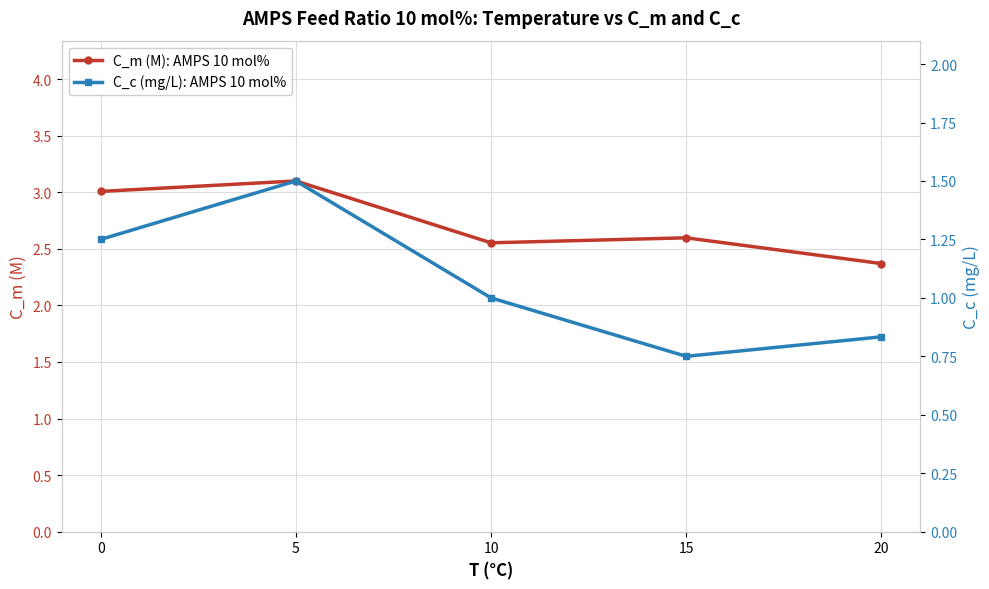

What is the greatest value displayed?

3.1